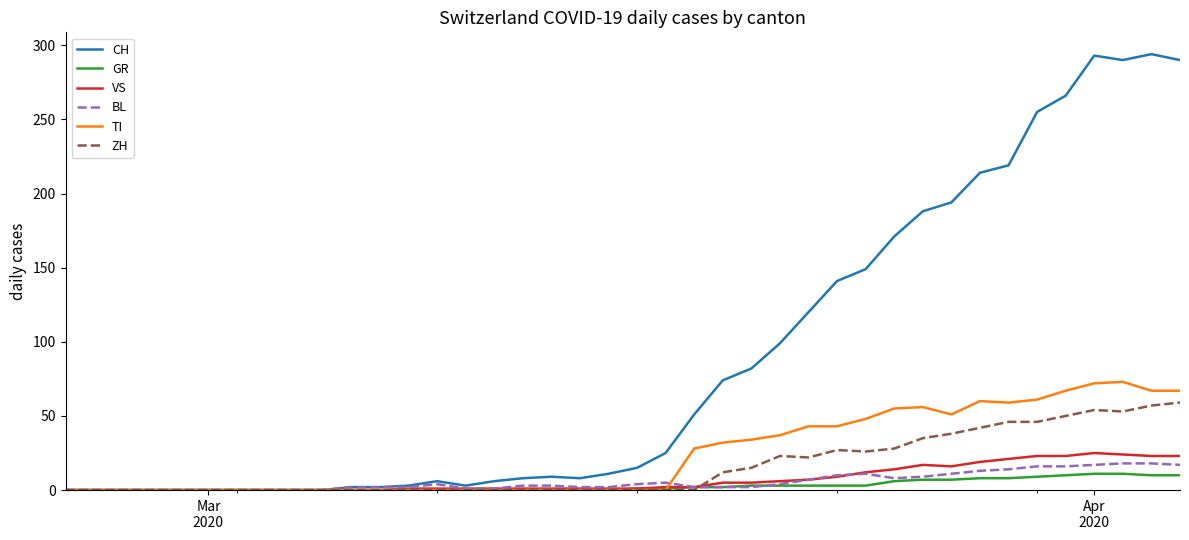

What is the maximum value shown in the chart?

294